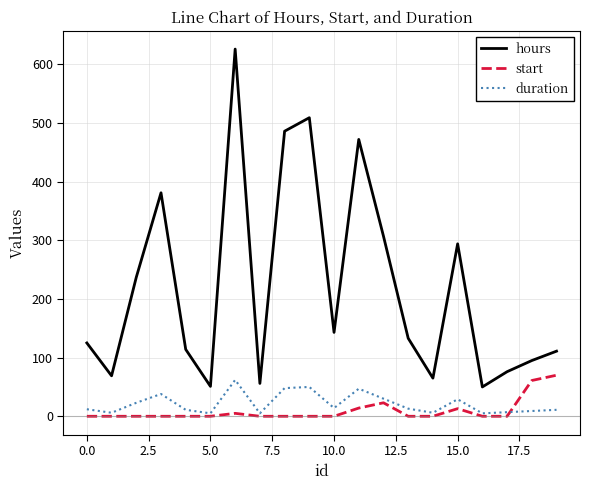

True or false: duration and hours intersect in this chart.

False